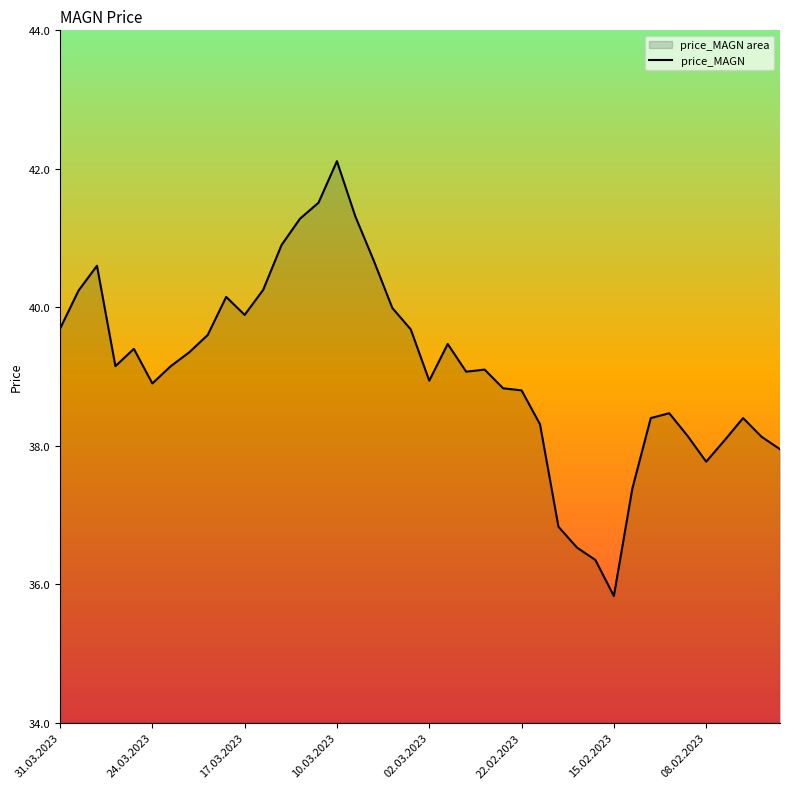

Which category has the lowest value across all series?

15.02.2023